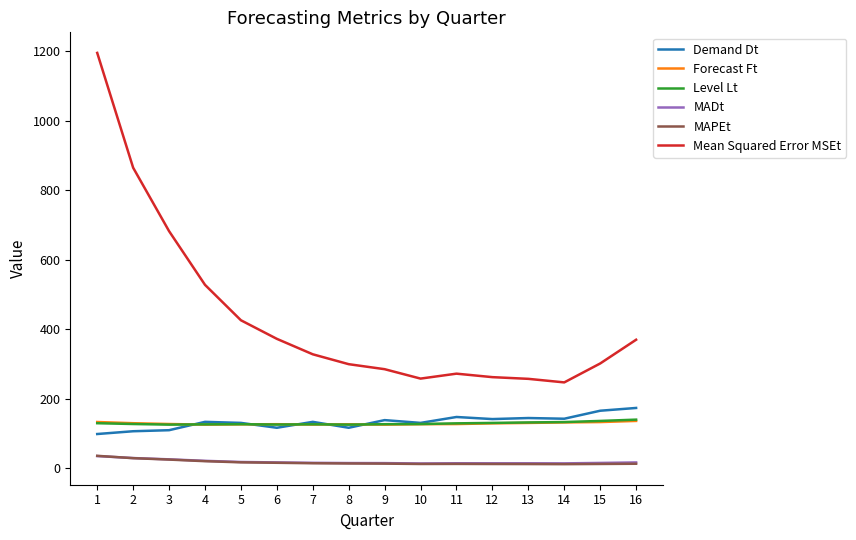

At which category is the sum across all series the highest?

1